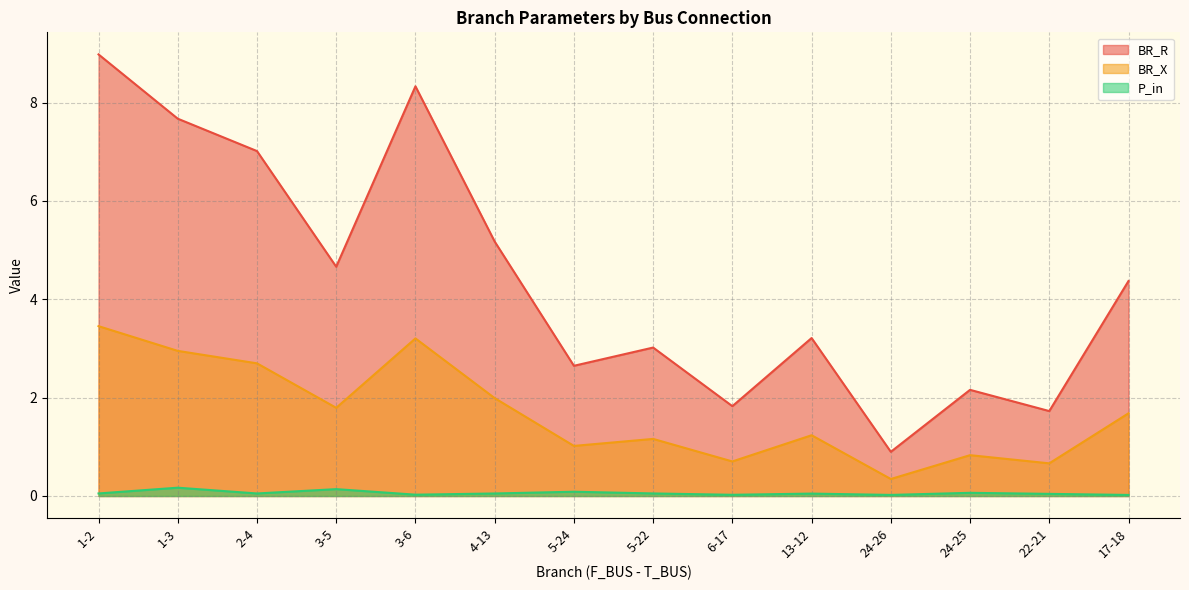

What is the difference between the P_in values at 5-22 and 3-5?

0.1